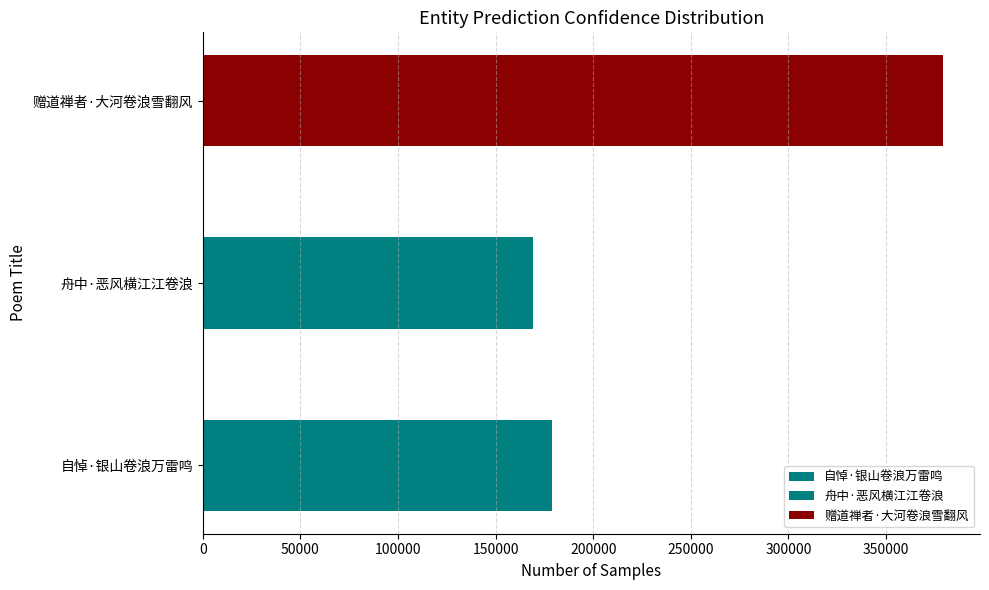

True or false: the data shows 44047 at 自悼·银山卷浪万雷鸣.

False